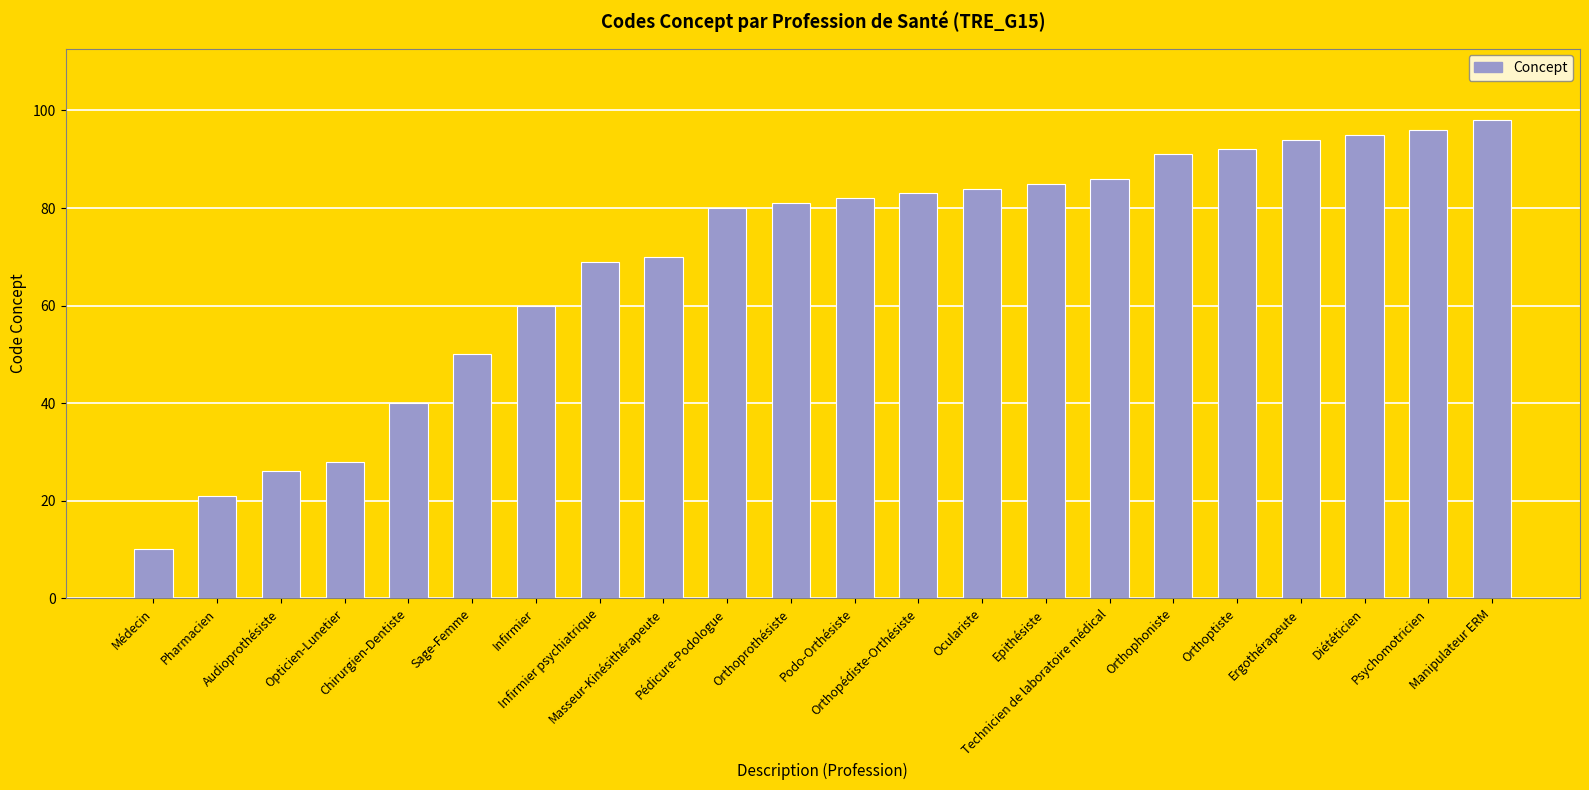

What is the difference between the values at Infirmier psychiatrique and Diététicien?

26